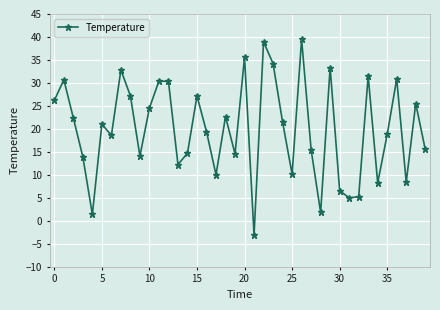

What is the value of the 37th point from the left?

30.9